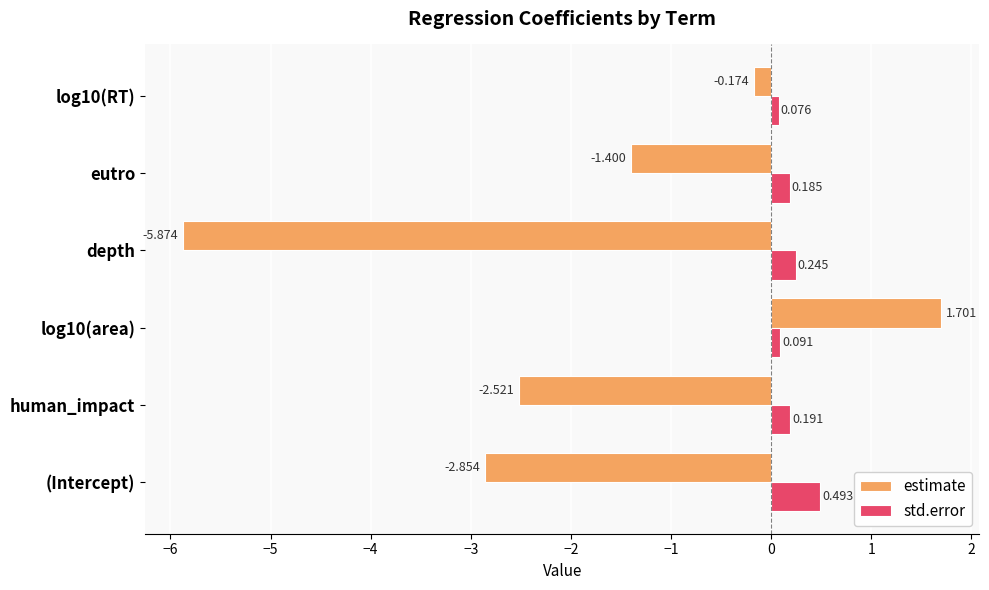

Which category has the highest value in the std.error series?

(Intercept)